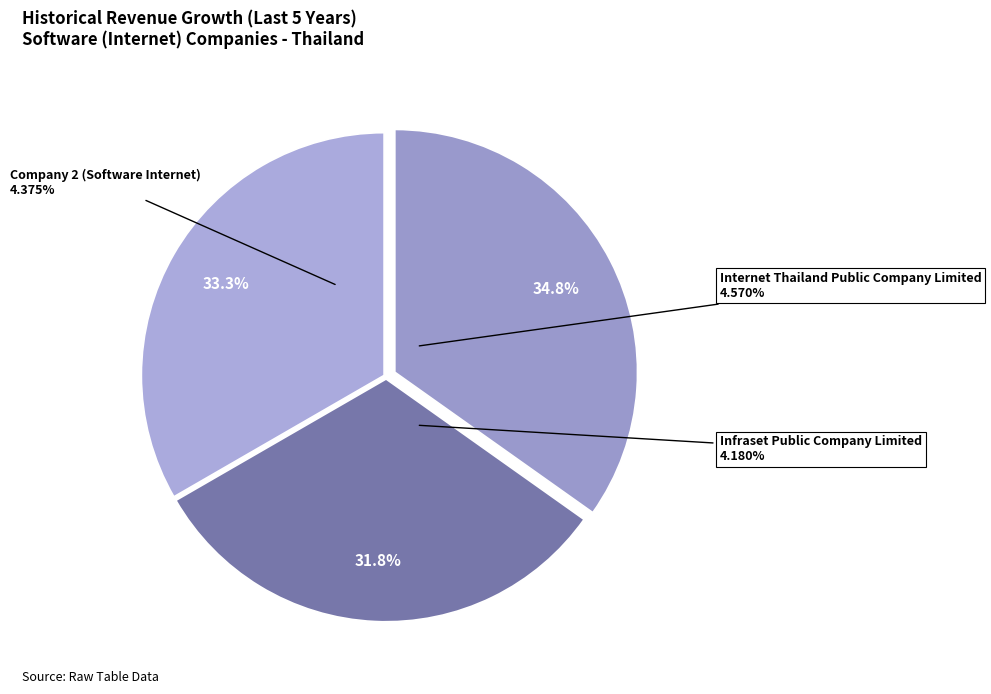

Count the number of slices in the pie.

3